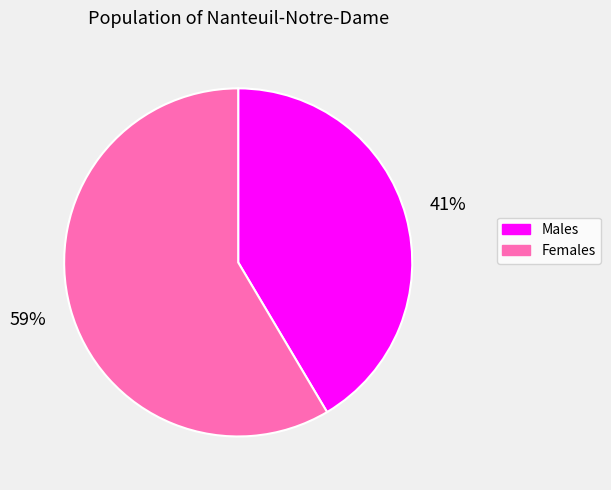

Is there a majority slice in this chart?

Yes